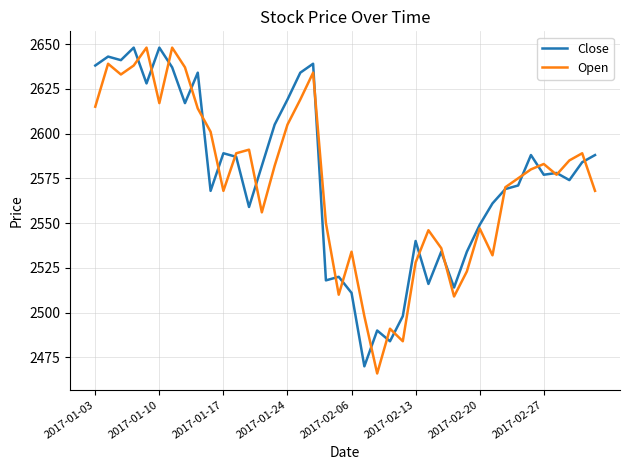

What is the sum of all Open values?

102915